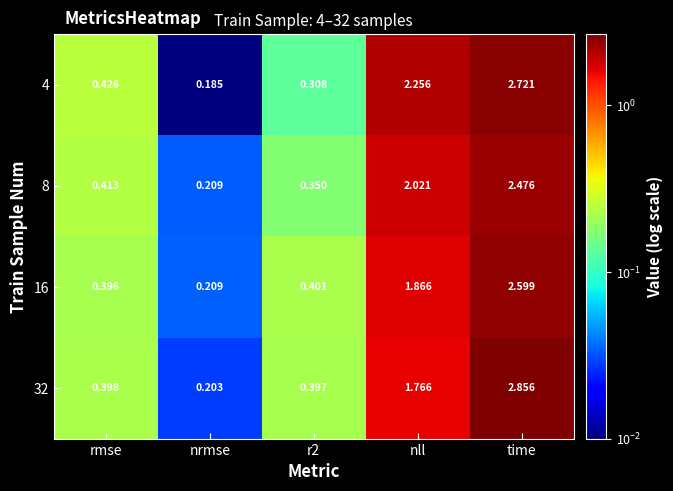

Which category has the lowest value across all series?

nrmse